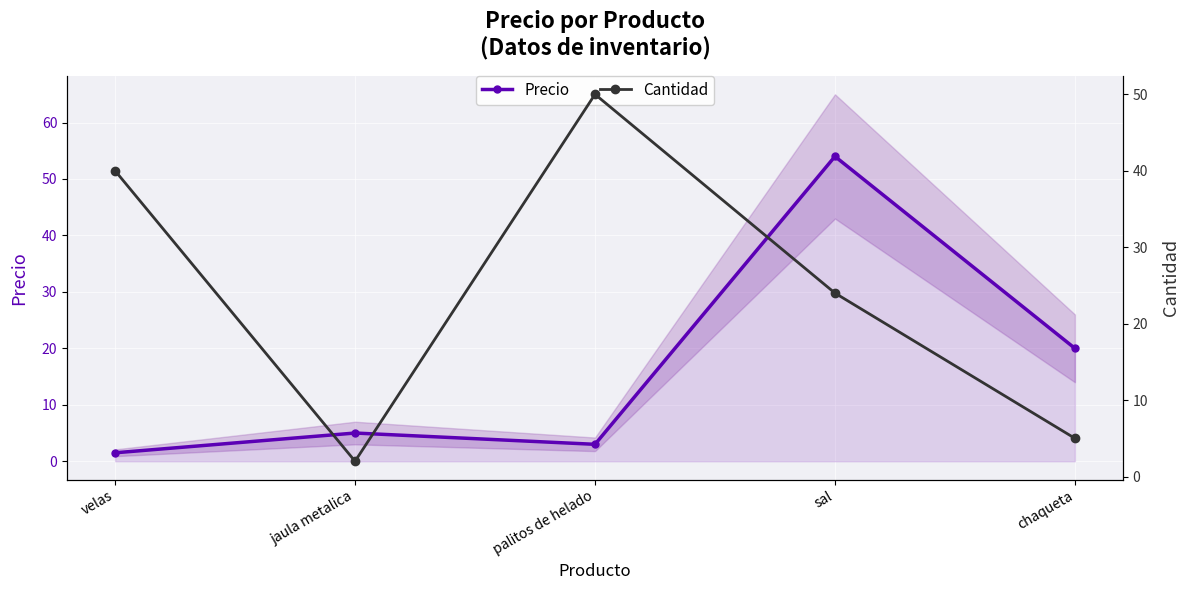

True or false: Precio has more than 0 interior local peaks.

True